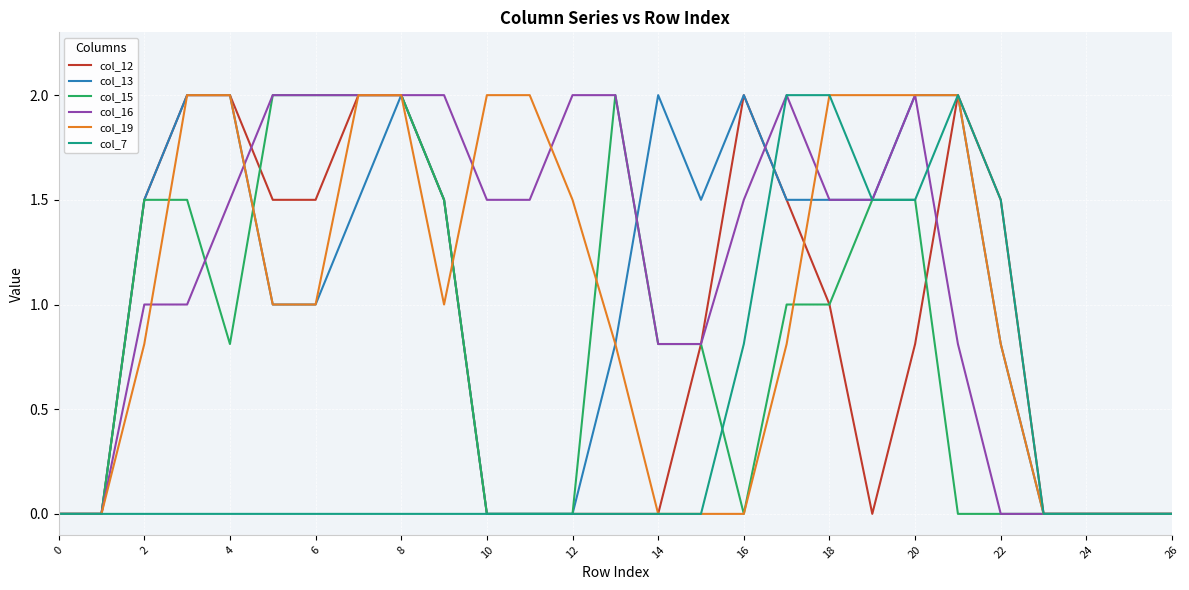

What is the maximum value shown in the chart?

2.0